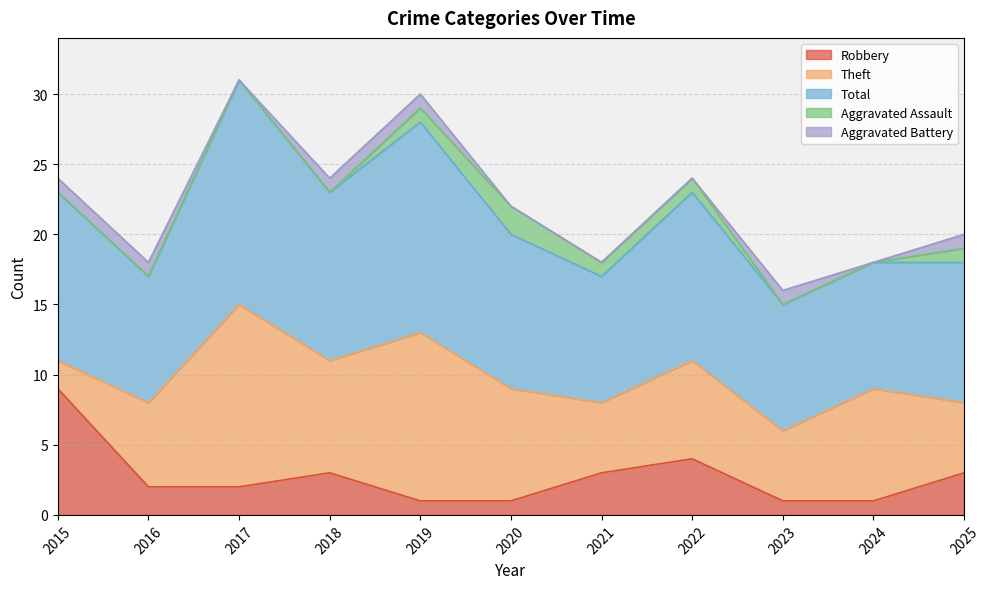

What is the spread (max minus min) of values at 2016?

9